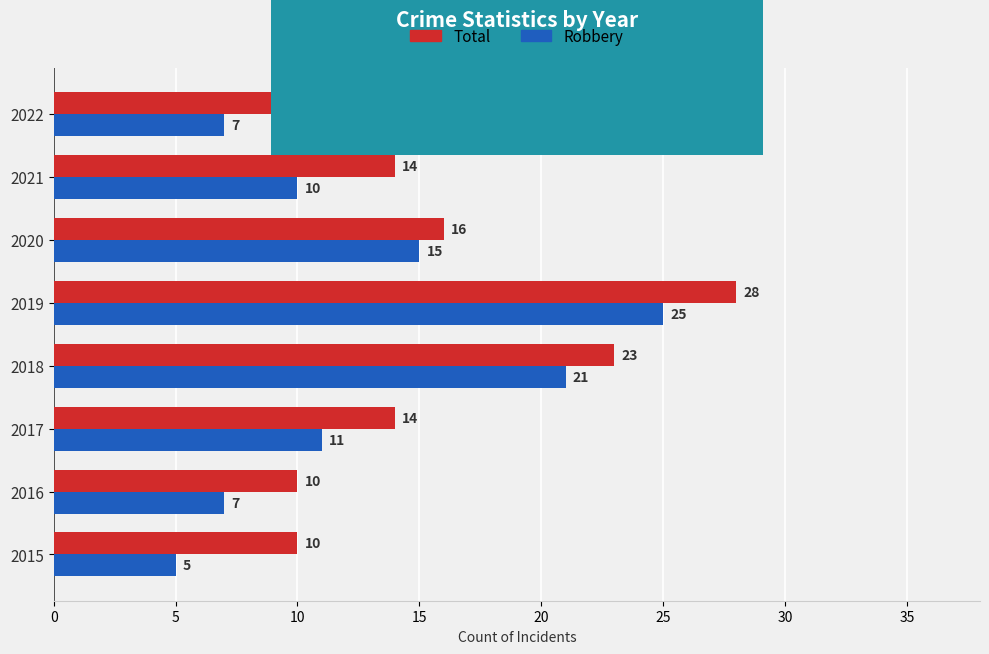

What is the average value of the Total series?

16